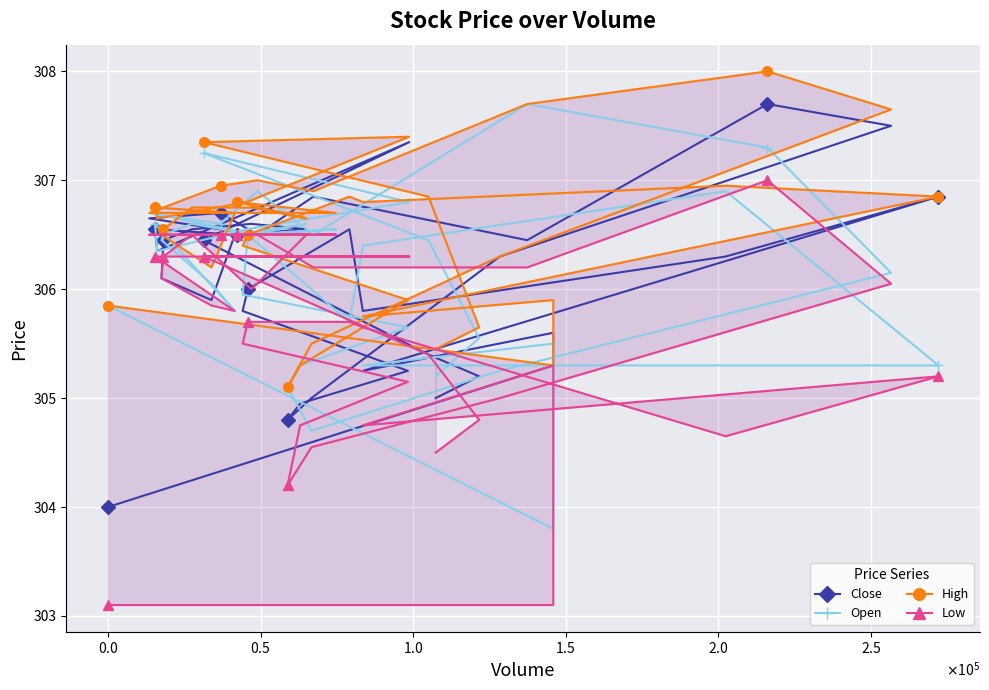

What is the lowest value of the Open series?

303.8